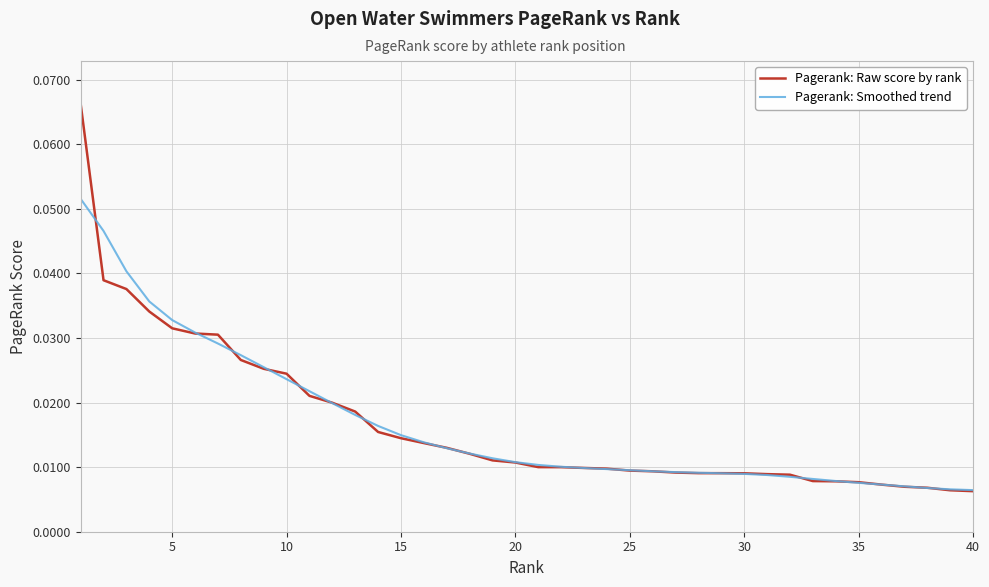

Which series has the largest range (max minus min)?

Pagerank: Raw score by rank